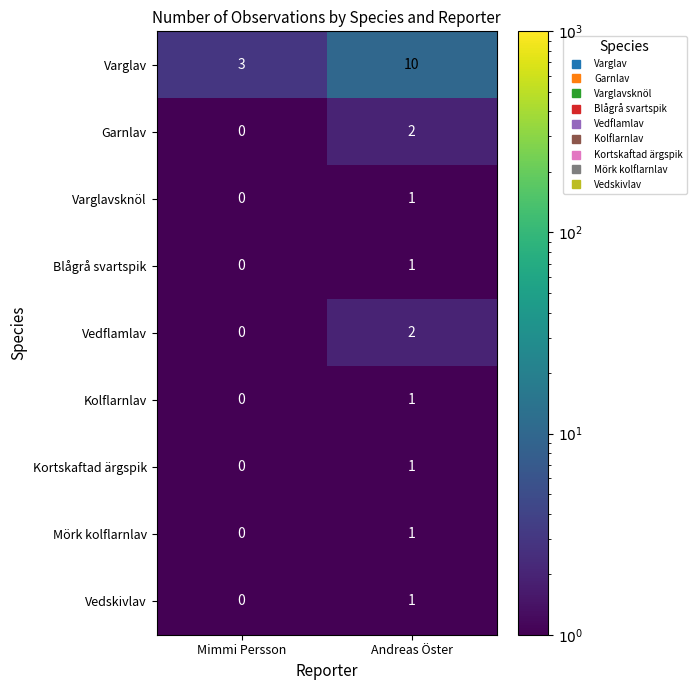

What value does the Varglav series have at Mimmi Persson?

3